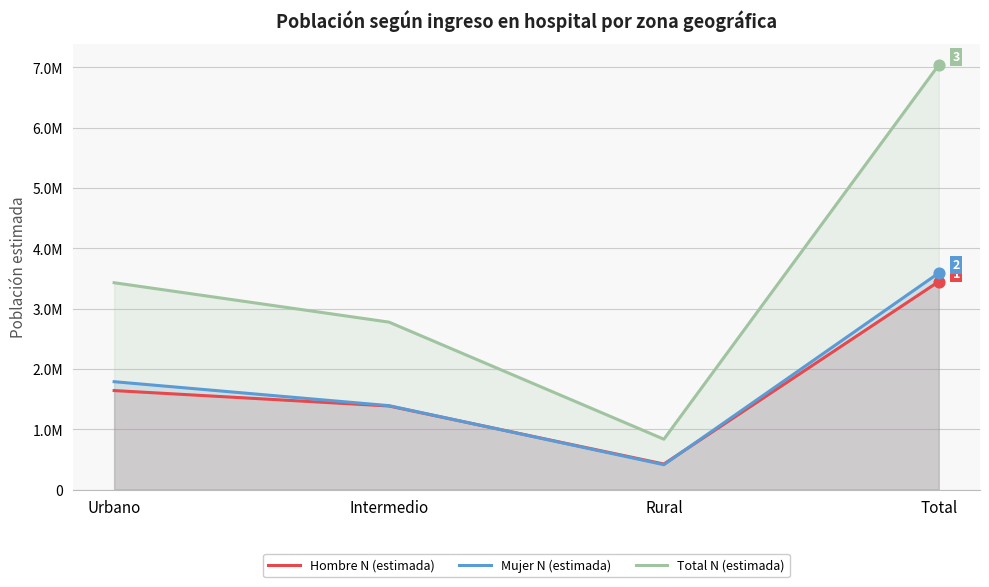

Which series contains the lowest Y value?

Mujer N (estimada)